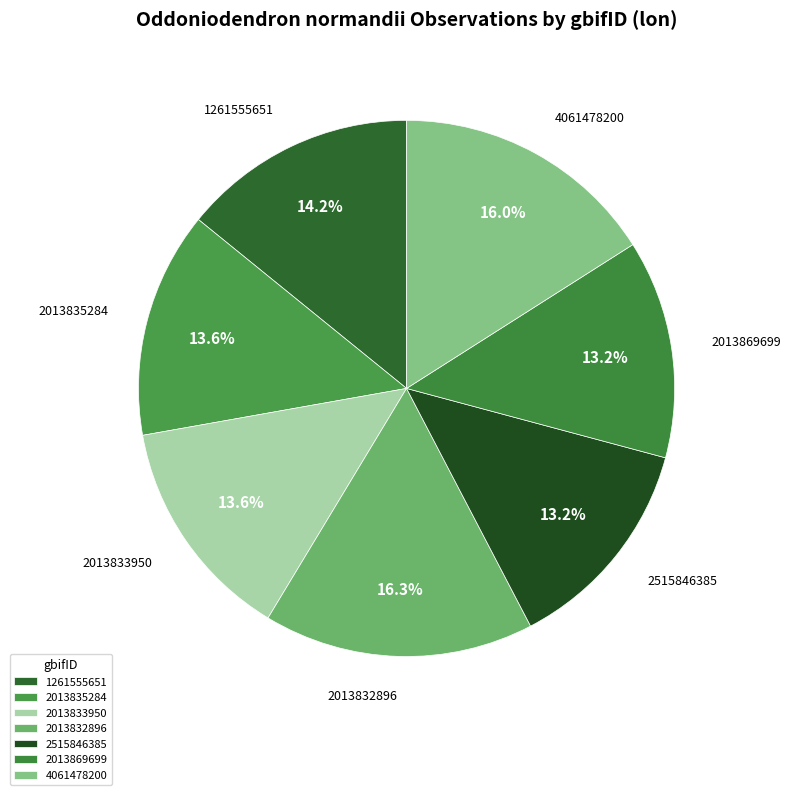

Count the number of slices in the pie.

7